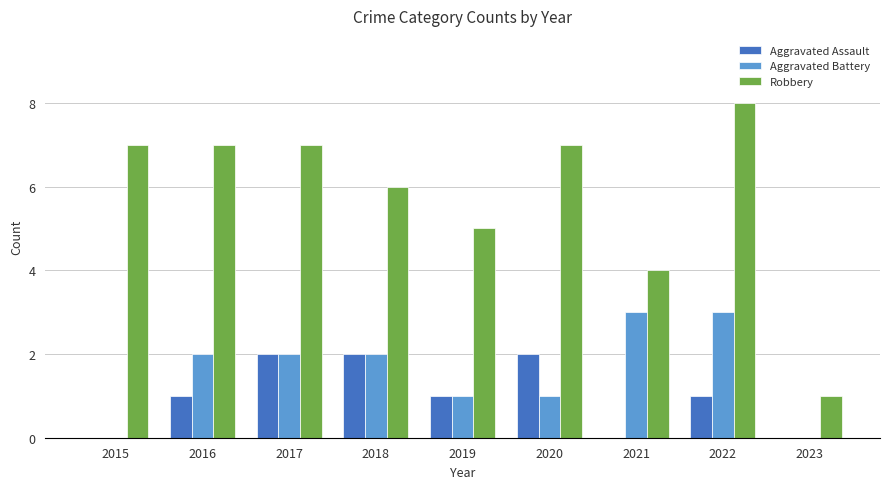

Is it true that Aggravated Assault equals 1 at 2019?

True